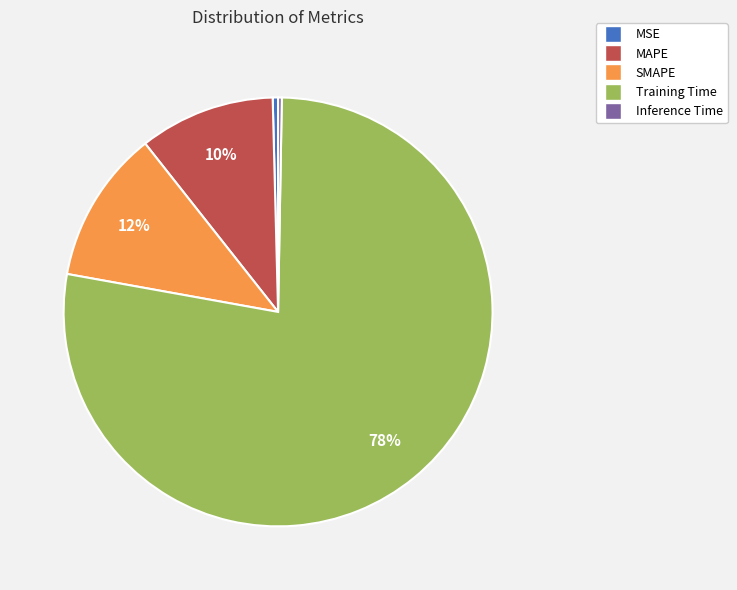

True or false: SMAPE accounts for 12% of the total.

True